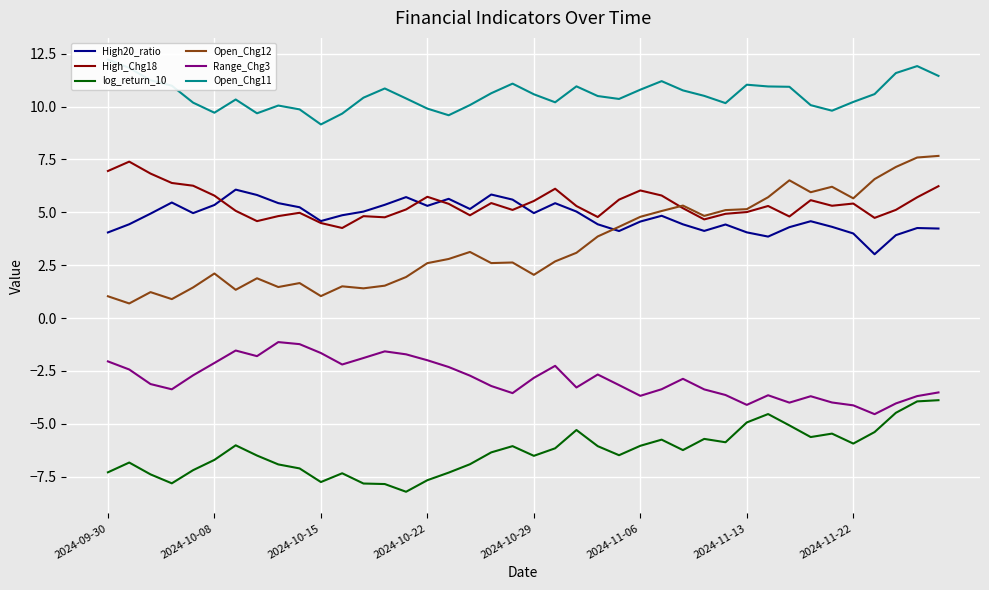

What is the sum of the Open_Chg11 values at 11 and 31?

20.6